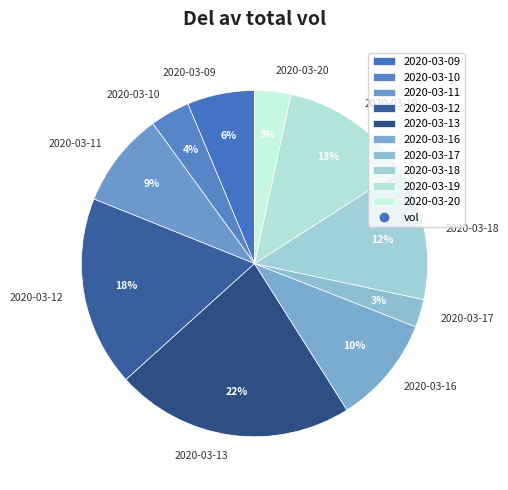

Which category has the biggest portion of the pie?

2020-03-13